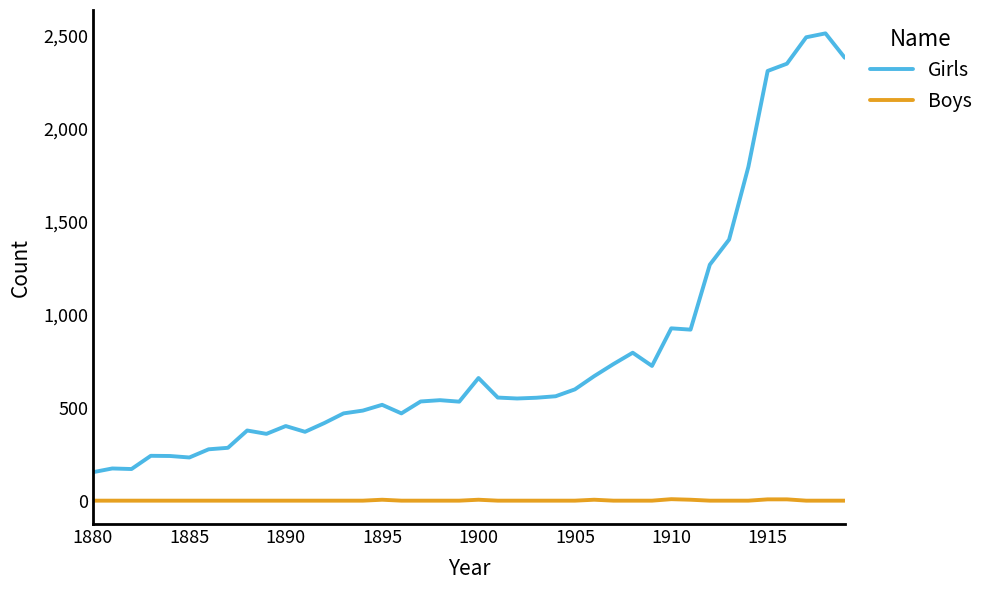

Which series has the widest spread of values?

Girls